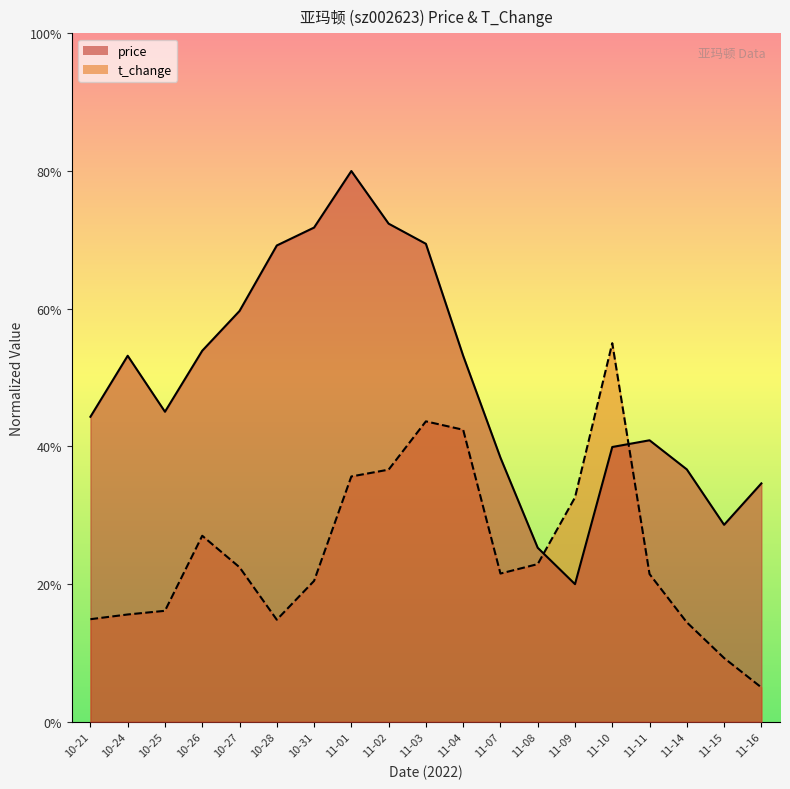

Which series has the widest spread of values?

price